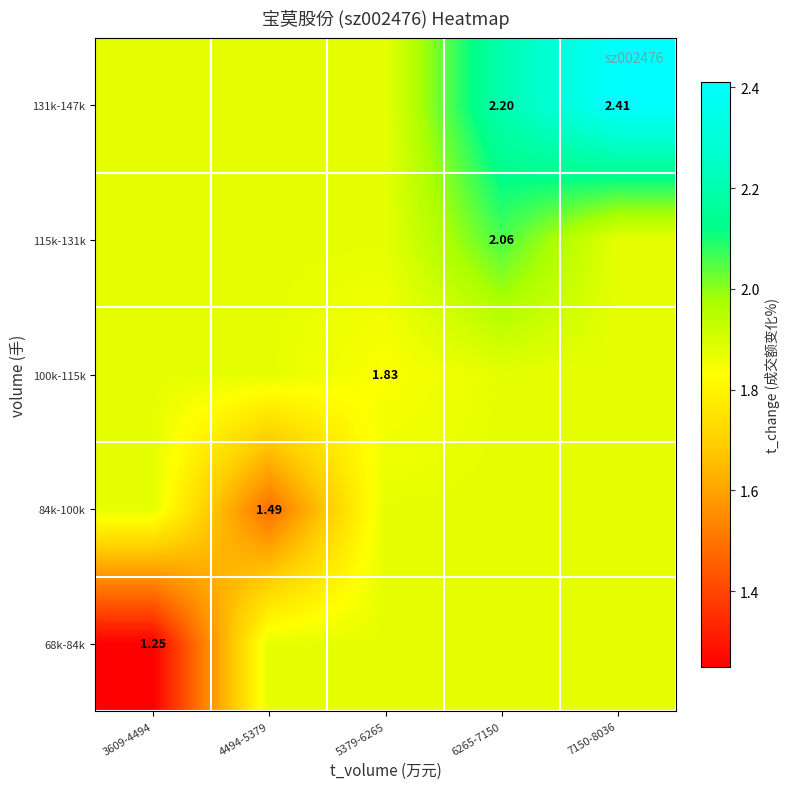

Is the value of 115k-131k at 6265-7150 greater than the value of 68k-84k at 3609-4494?

Yes